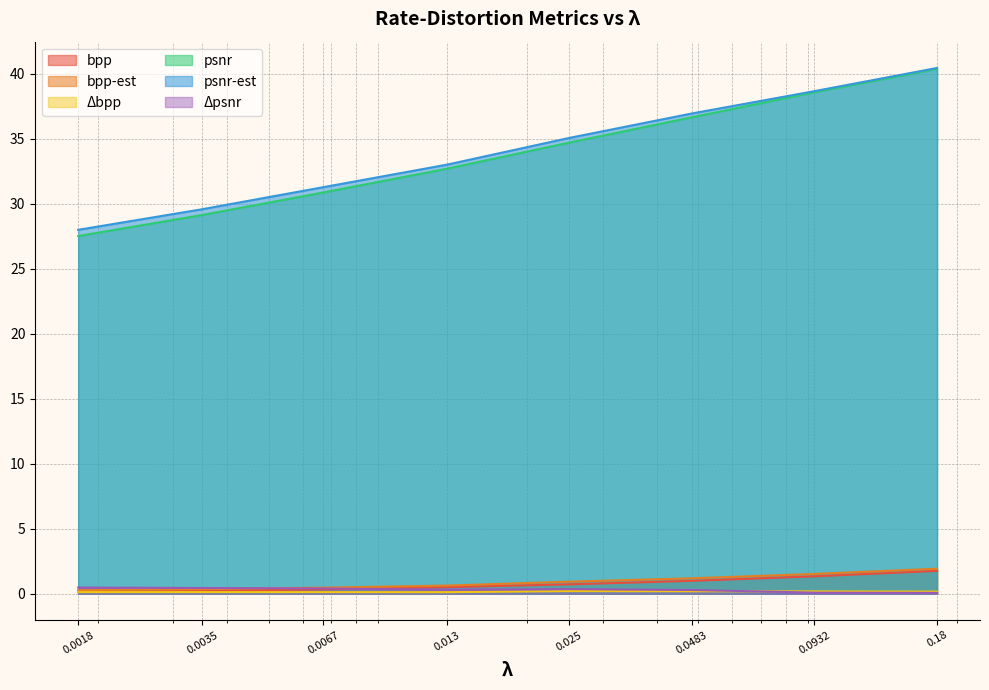

Rank the series by their maximum value, from lowest to highest.

Δbpp, Δpsnr, bpp, bpp-est, psnr, psnr-est